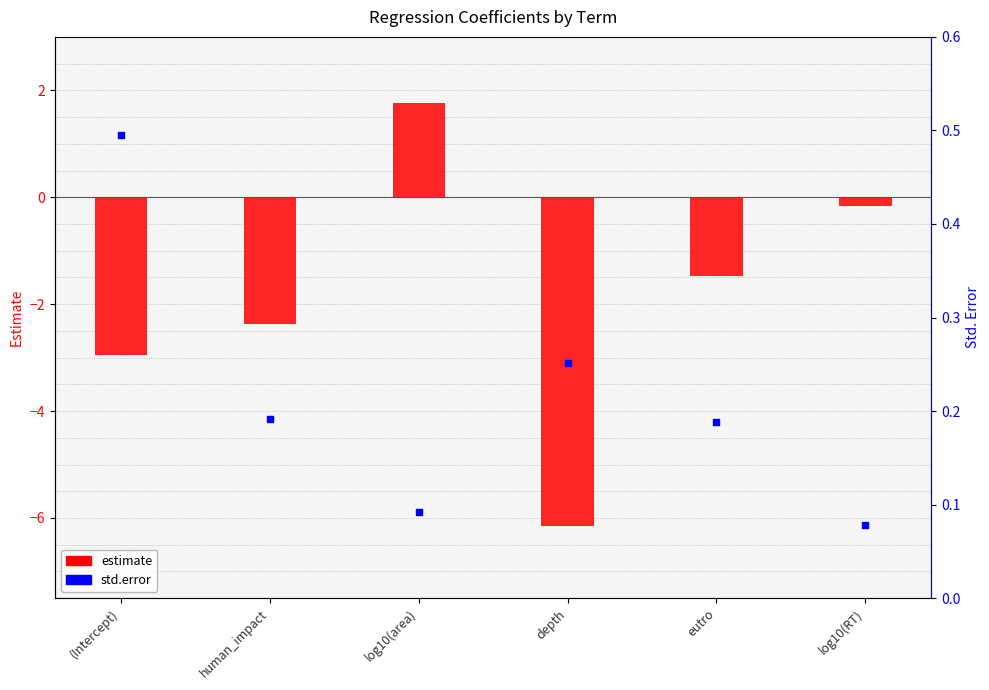

What are all the series names shown in the legend?

estimate, std.error